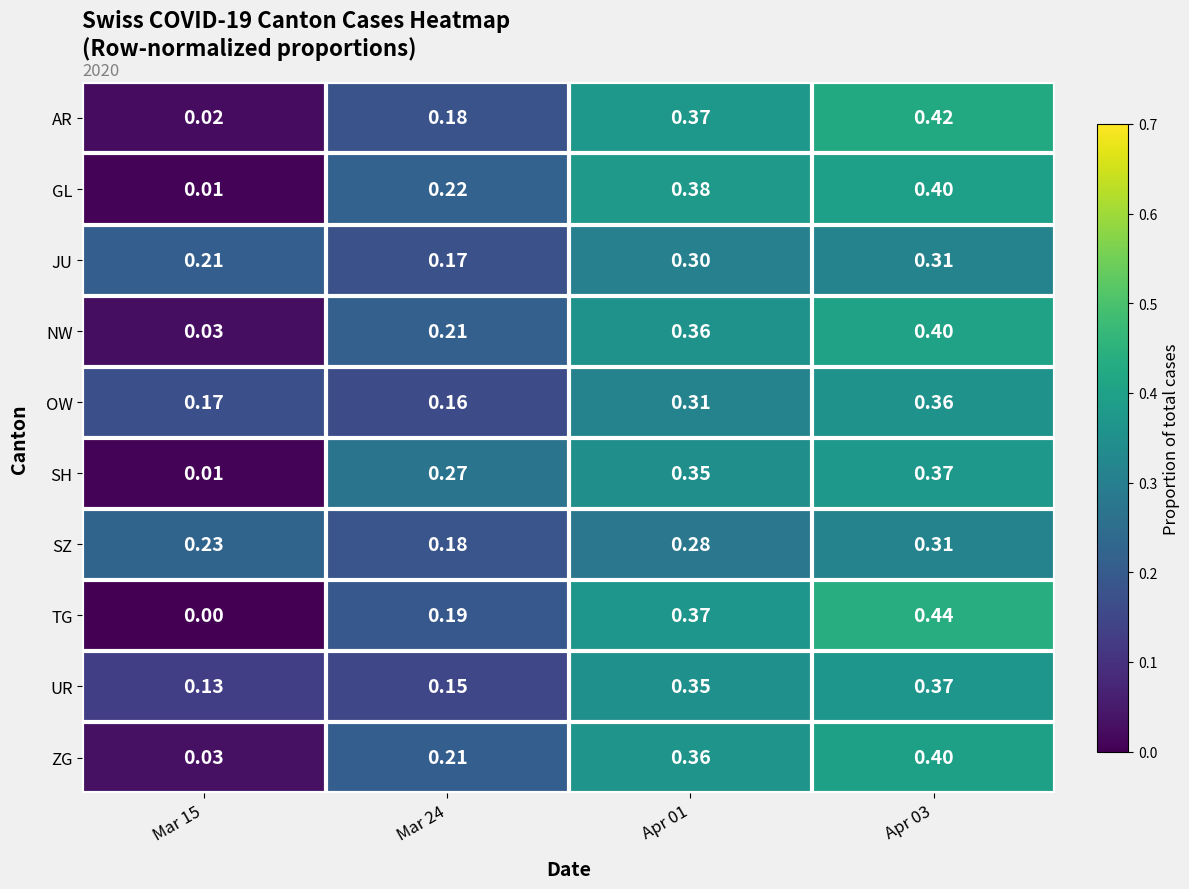

Which series has the largest range (max minus min)?

TG